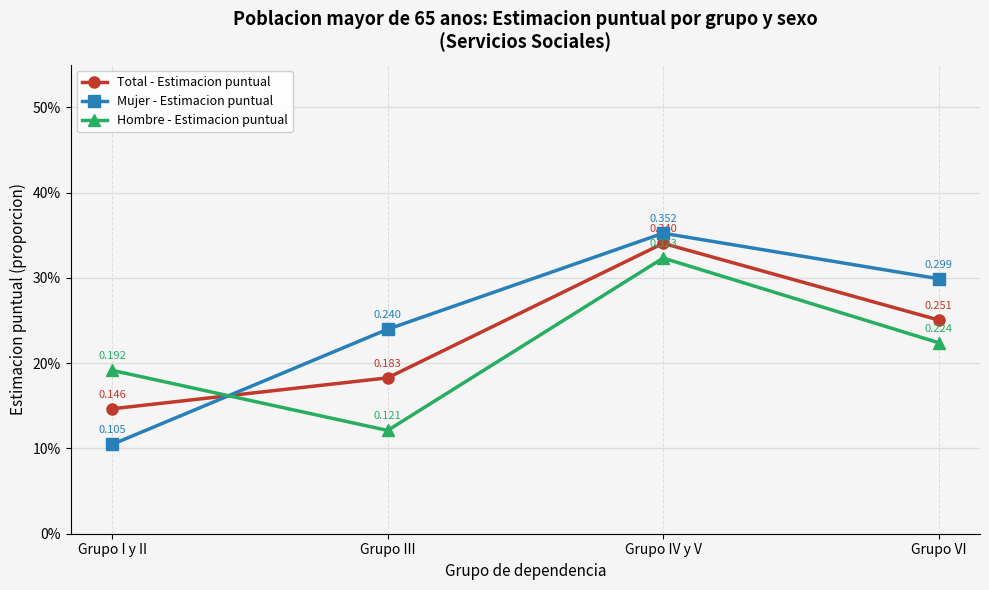

Where do Total - Estimacion puntual and Hombre - Estimacion puntual first cross each other?

Grupo I y II and Grupo III